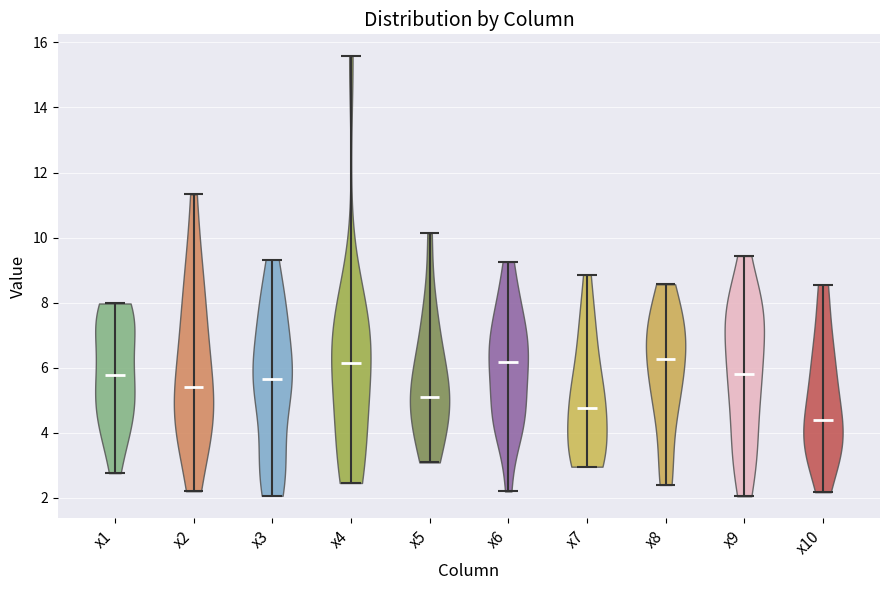

Reading left to right, read every violin against the y-axis: where its median line is, and the lowest and highest points it reaches. The values are not printed on the chart, so give them approximately, as read against the axis.

x1: median line 5.8, lowest point 2.8, highest point 8.0
x2: median line 5.4, lowest point 2.2, highest point 11.4
x3: median line 5.6, lowest point 2.0, highest point 9.4
x4: median line 6.2, lowest point 2.4, highest point 15.6
x5: median line 5.0, lowest point 3.0, highest point 10.2
x6: median line 6.2, lowest point 2.2, highest point 9.2
x7: median line 4.8, lowest point 3.0, highest point 8.8
x8: median line 6.2, lowest point 2.4, highest point 8.6
x9: median line 5.8, lowest point 2.0, highest point 9.4
x10: median line 4.4, lowest point 2.2, highest point 8.6